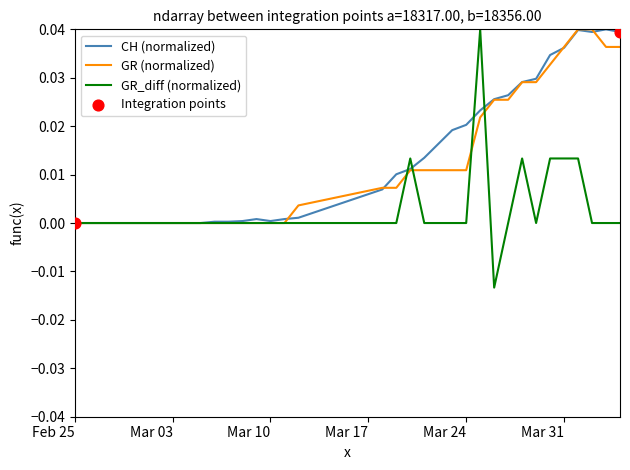

Which series has the largest range (max minus min)?

GR_diff (normalized)